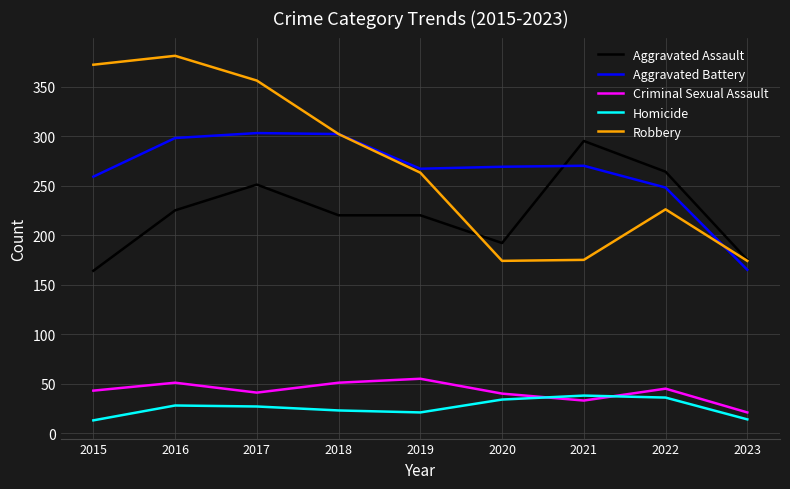

How many lines are shown in the chart?

5